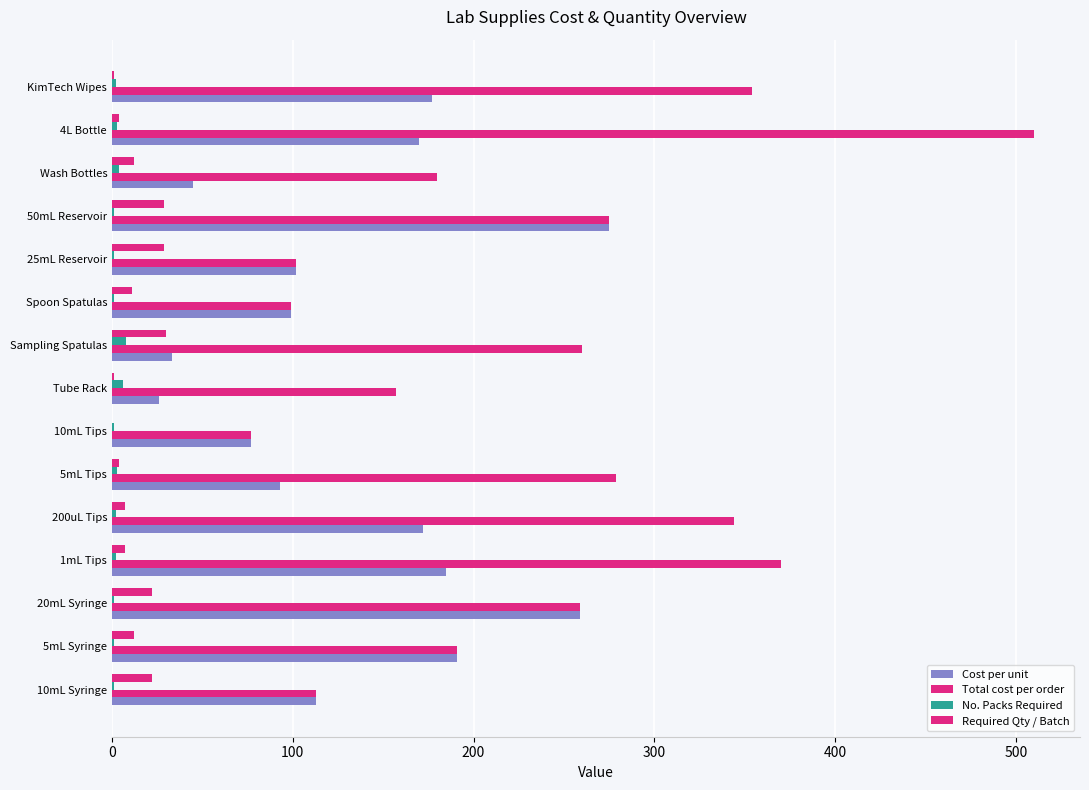

What is the average value of the Cost per unit series?

134